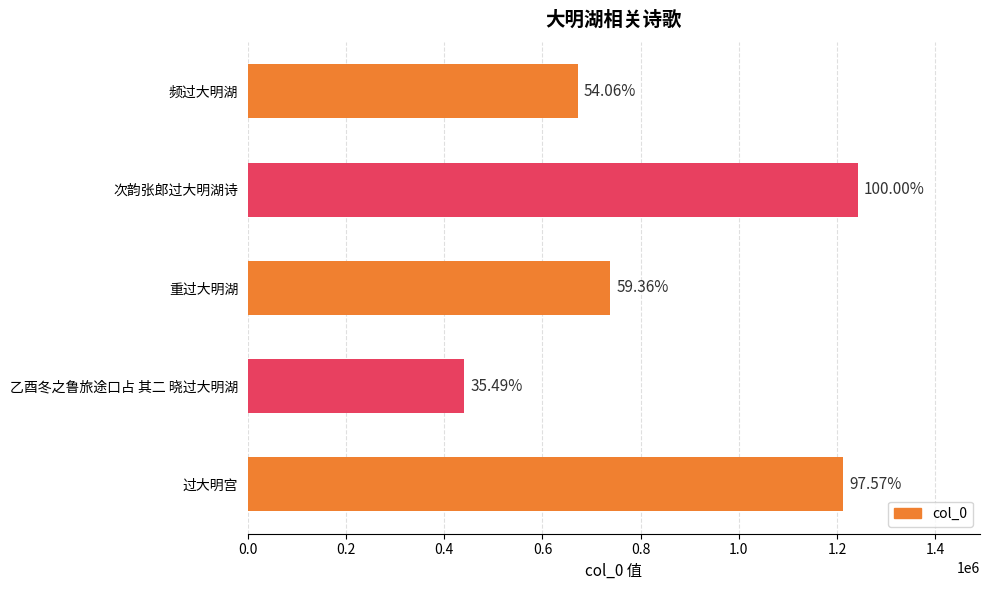

What is the difference between the maximum and minimum values?

801824